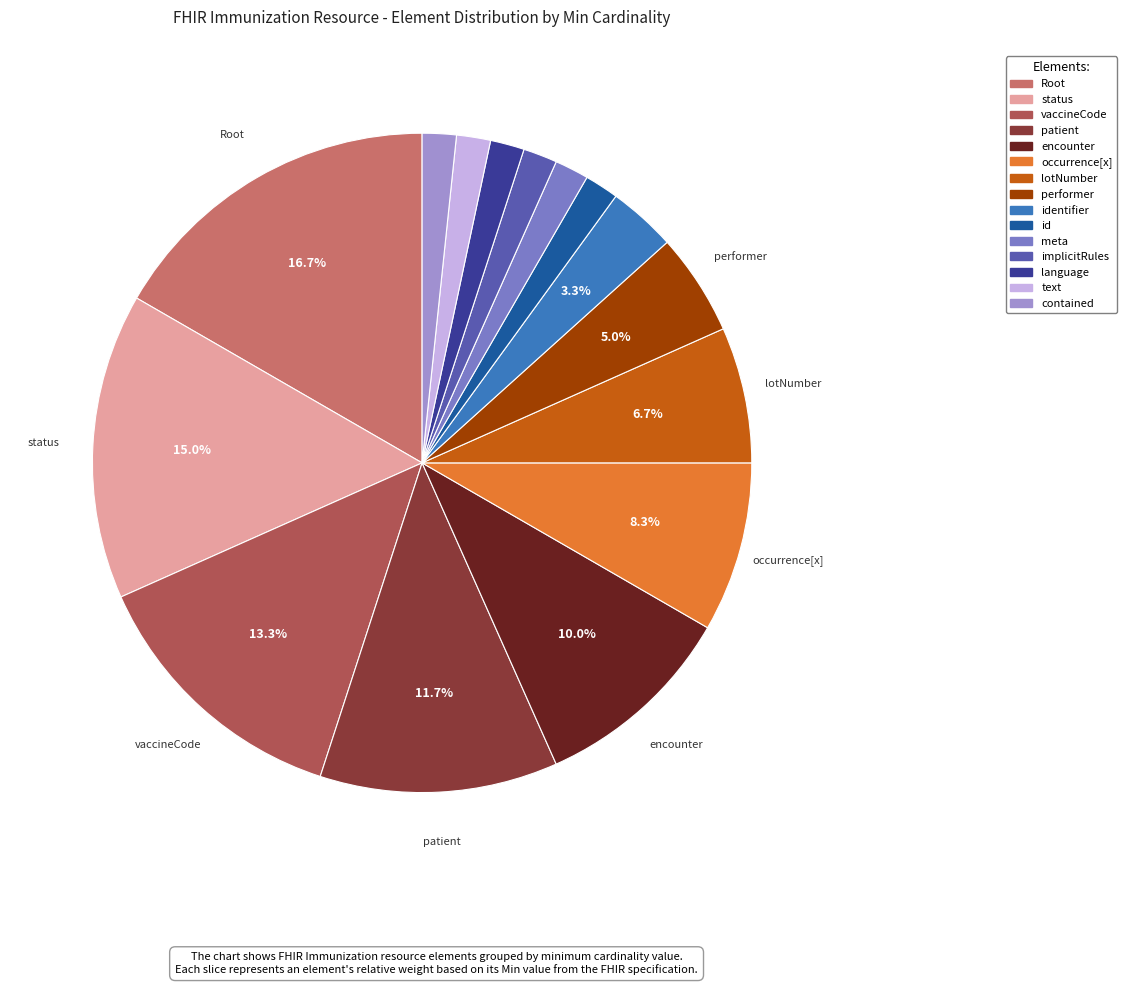

Is there any slice that represents more than half of the pie?

No